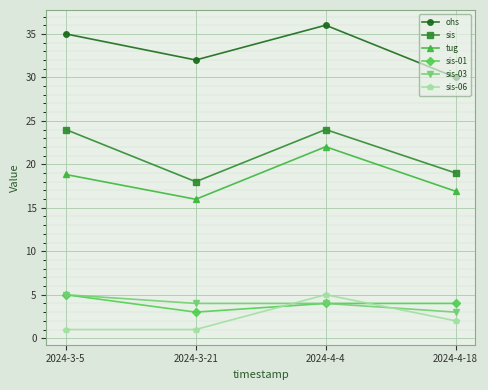

How many interior local valleys does the ohs series have?

1